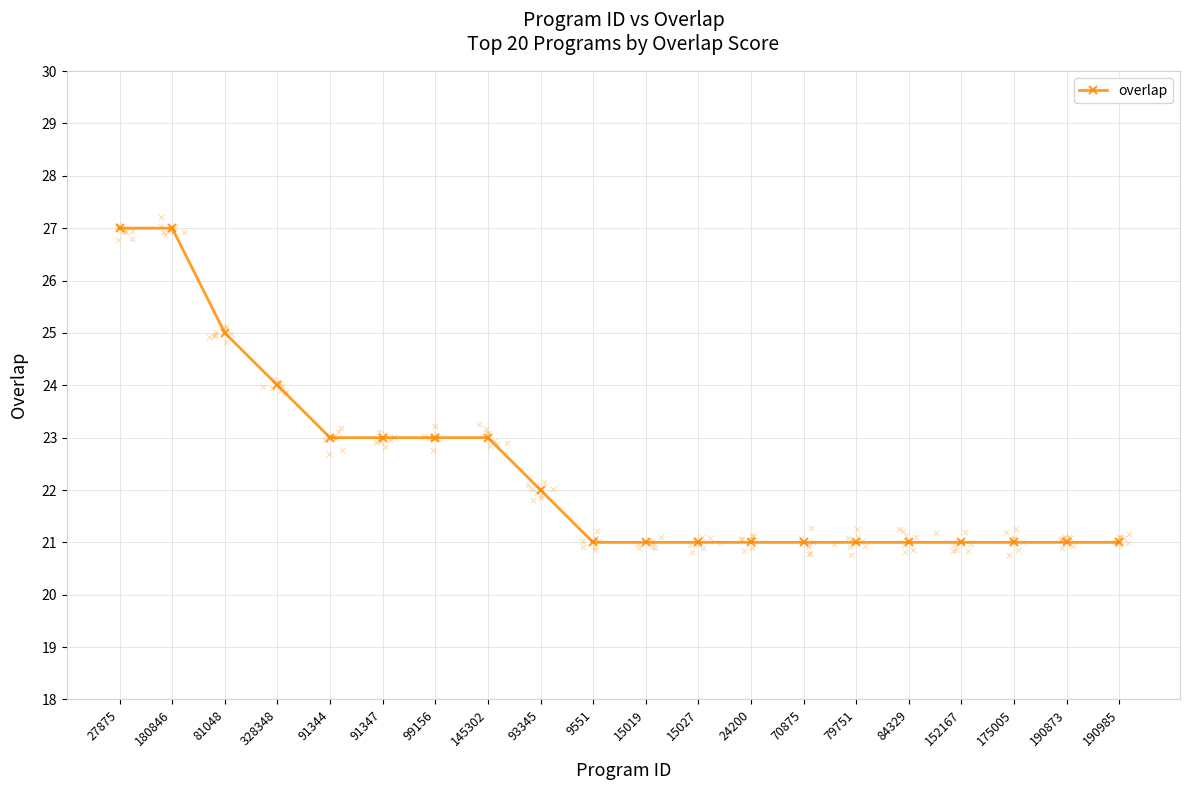

What is the change in value from 328348 to 84329?

-3